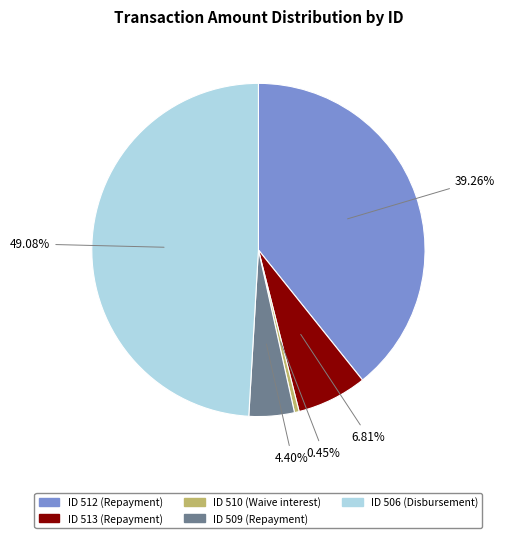

How many segments does this pie chart have?

5